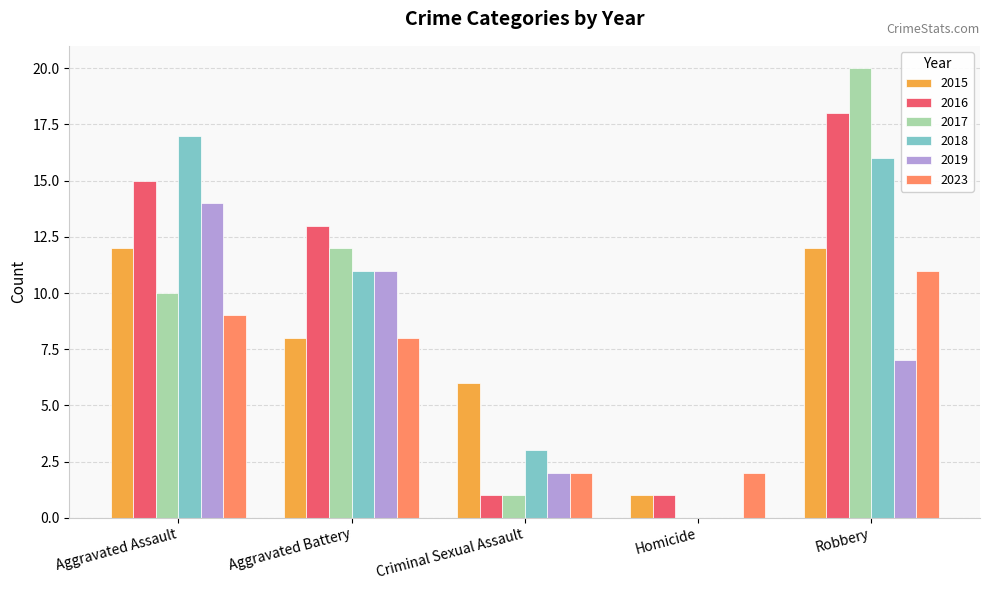

What is the total value across all series at Homicide?

4